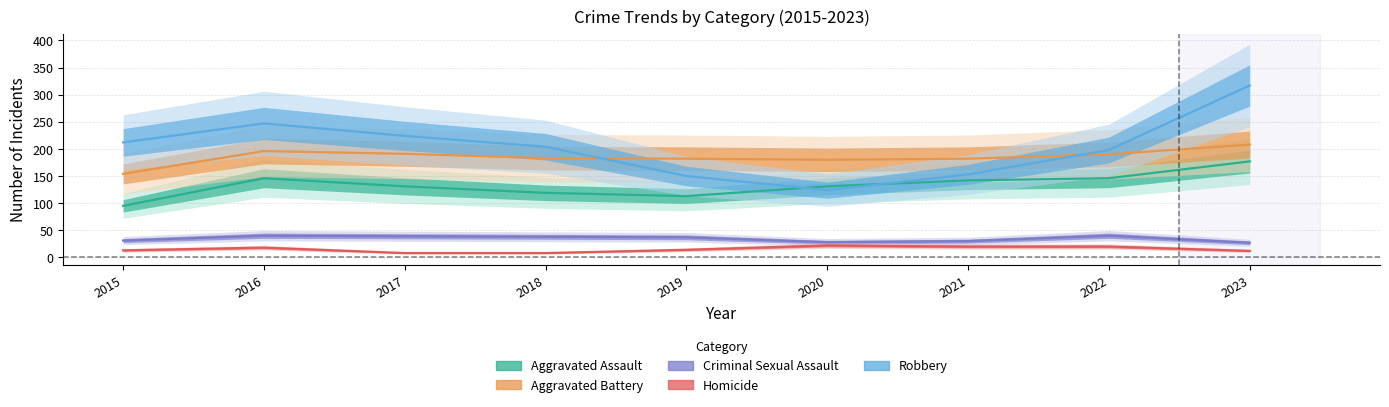

True or false: Homicide has a value of 17 at 2015.

False